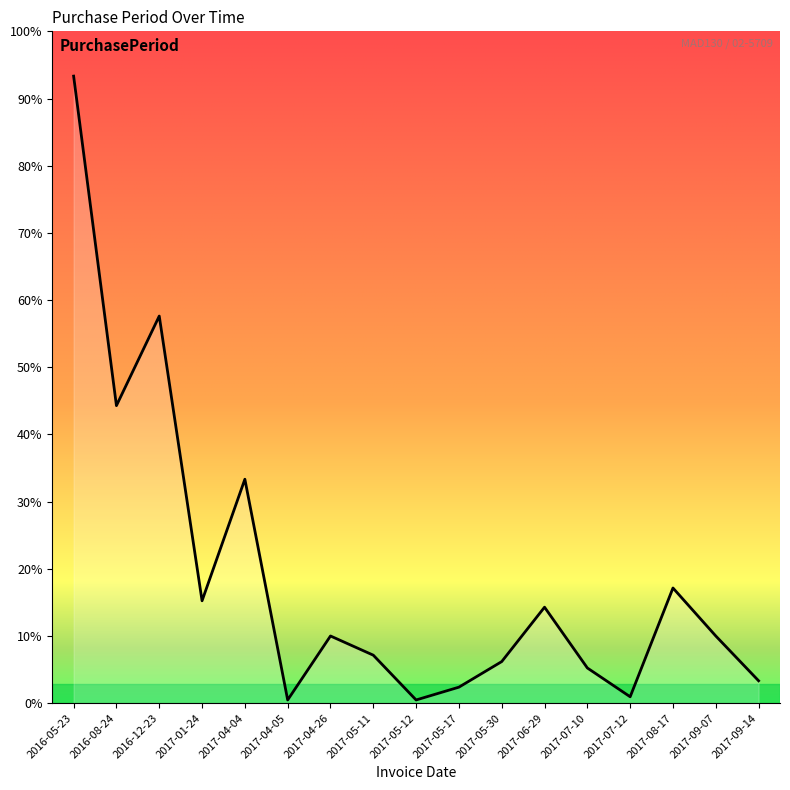

What is the minimum value shown in the chart?

1